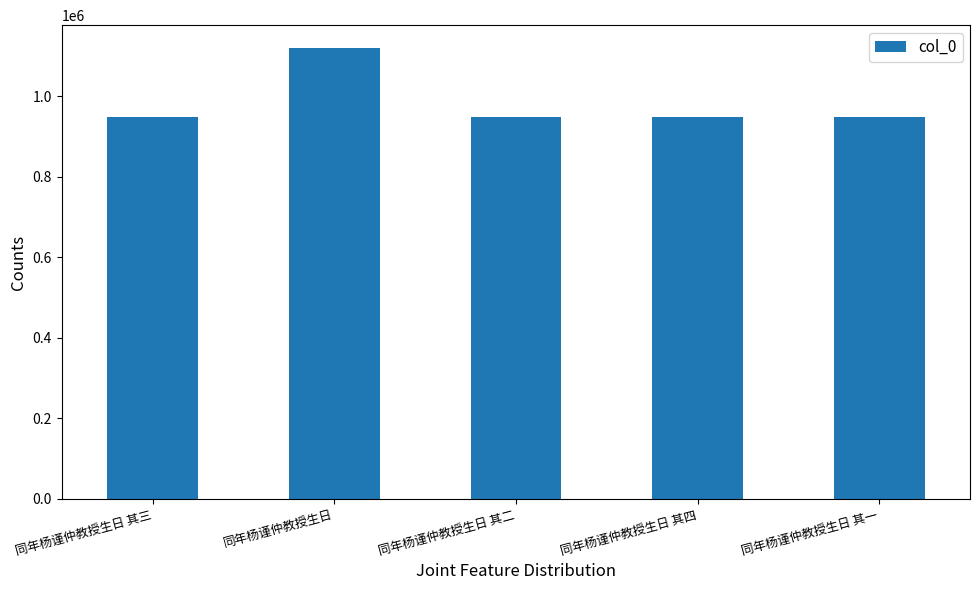

What is the difference between the maximum and second lowest values?

172114